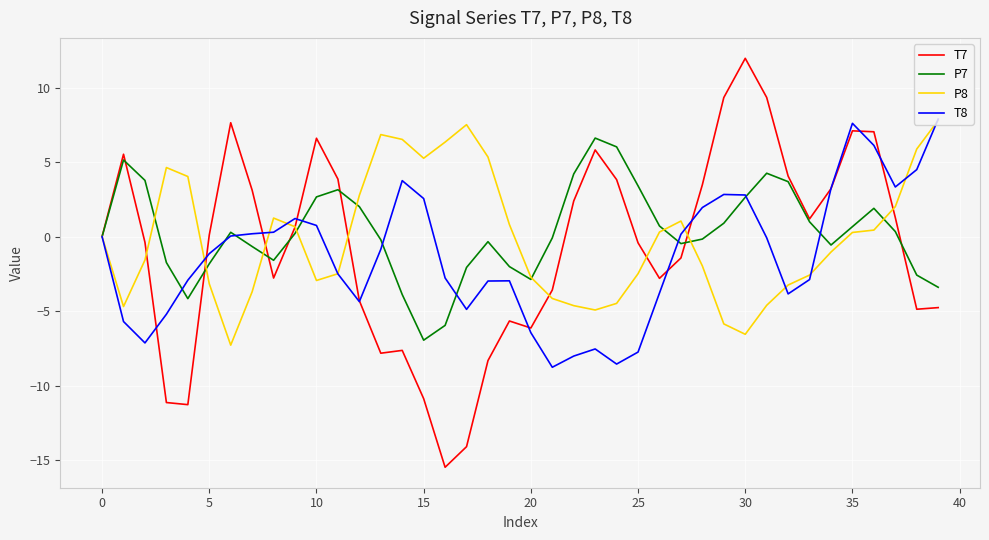

What is the lowest value of the P8 series?

-7.3